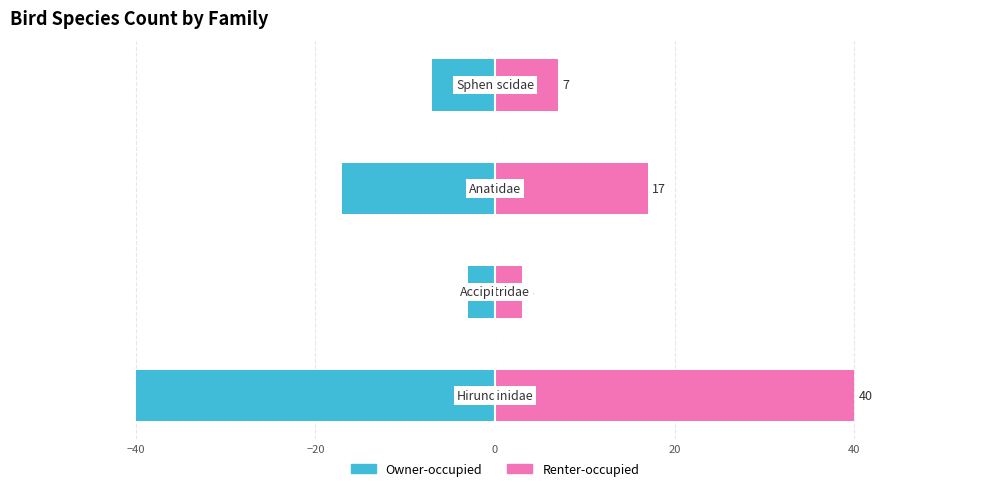

How many values in the Owner-occupied series are below -7?

2